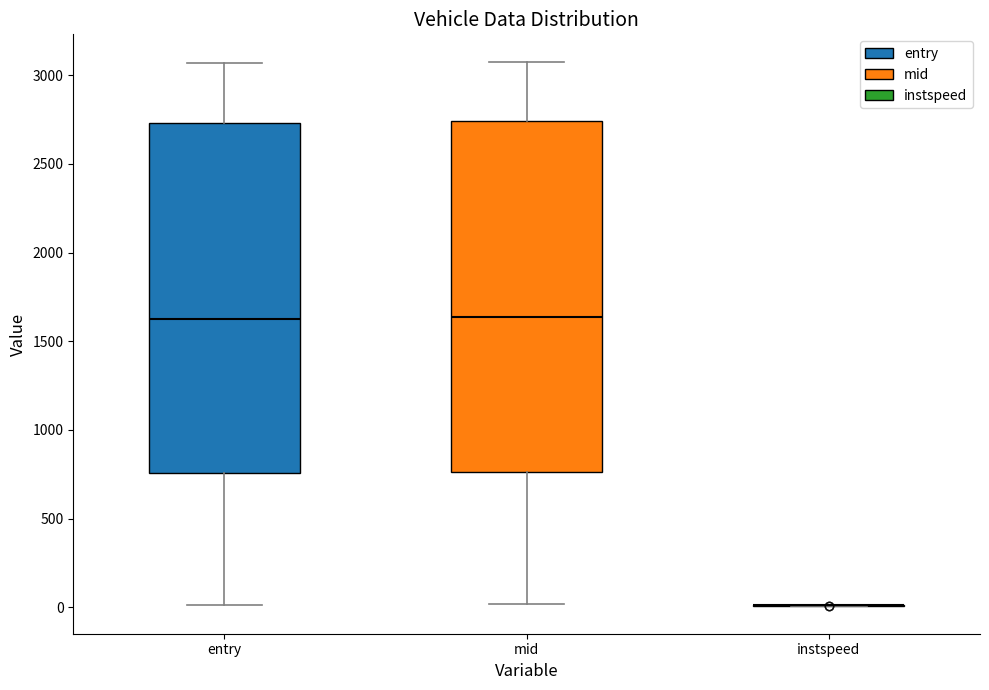

Reading left to right, read every box against the y-axis: the position of its median line, the range the box covers, and the ends of its whiskers. The values are not printed on the chart, so give them approximately, as read against the axis.

entry: median 1650, box 750 to 2750, whiskers 0 to 3050
mid: median 1650, box 750 to 2750, whiskers 0 to 3100
instspeed: box collapsed to a line at 0, whiskers 0 to 0